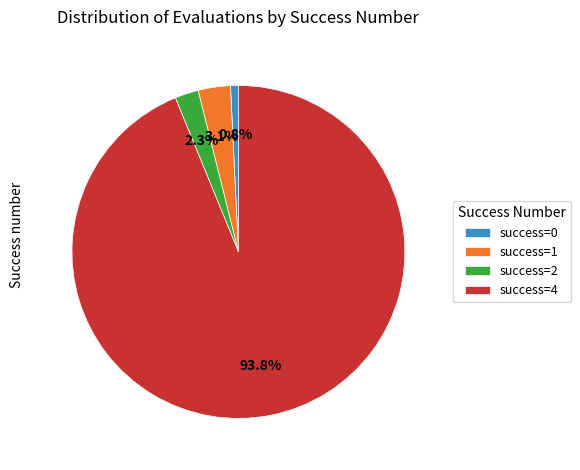

Combined, what portion of the pie is success=2 and success=0?

3.1%